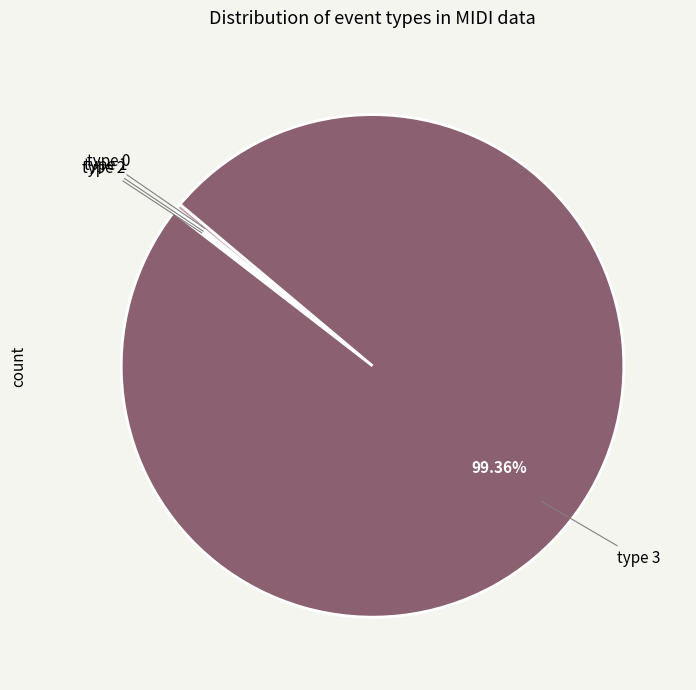

How many segments does this pie chart have?

4